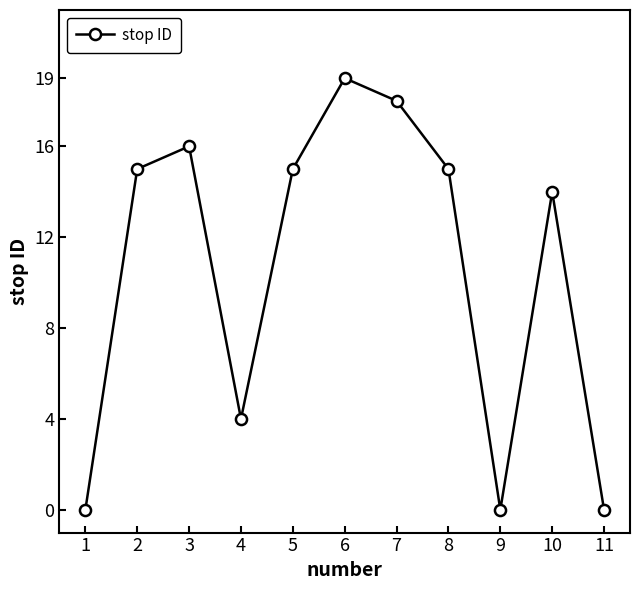

At which category does the chart reach its peak across all series?

6